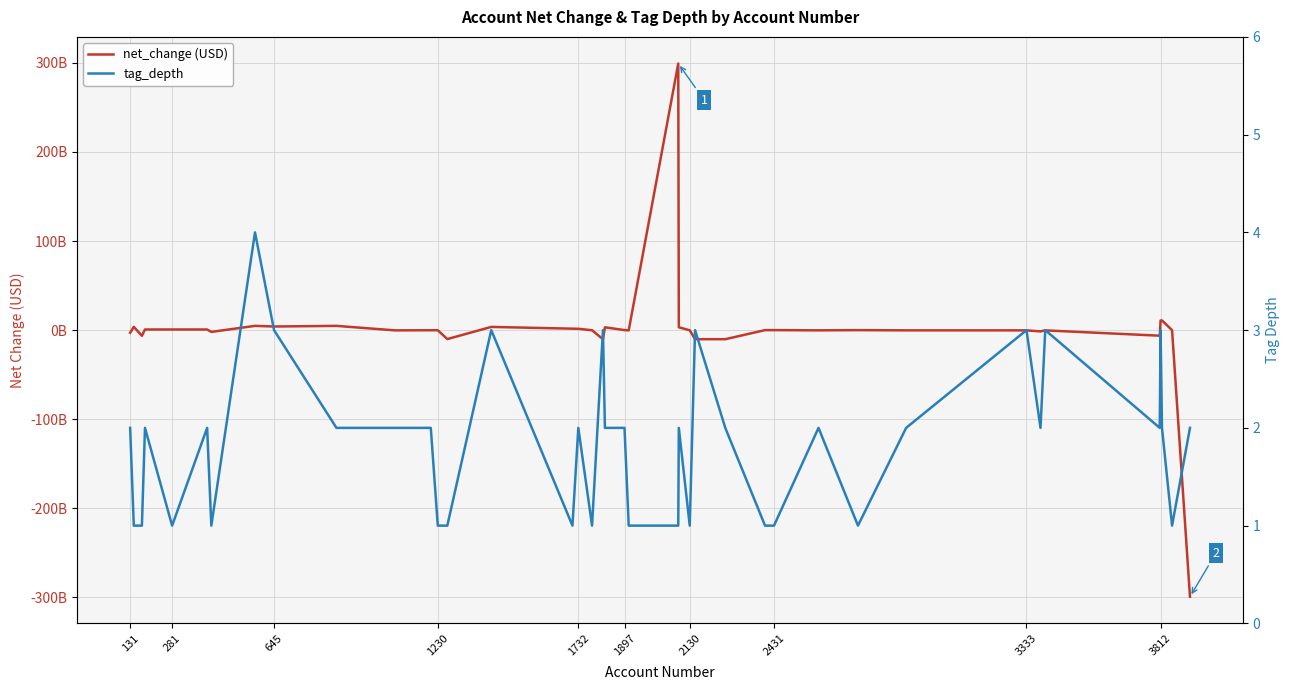

How many categories are shown in the chart?

40